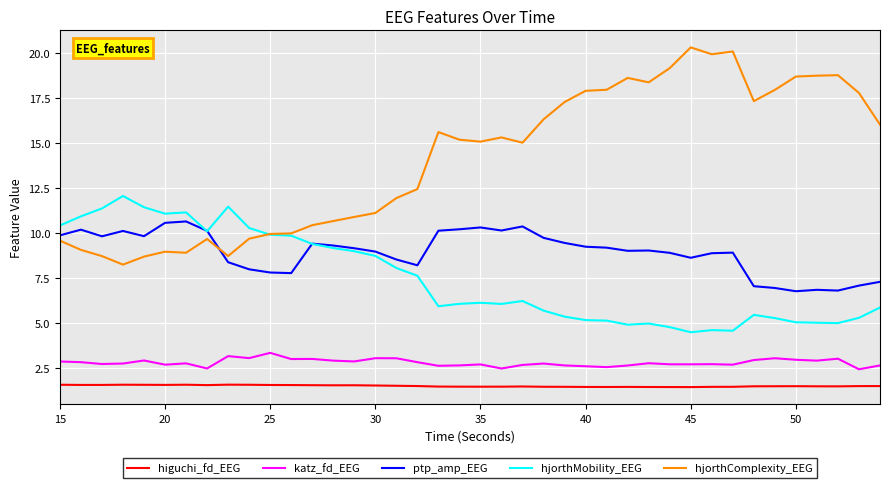

What is the maximum value shown in the chart?

20.3